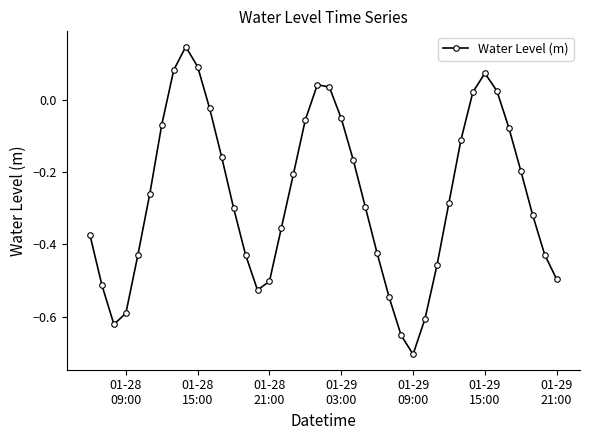

How many points are lower than both their immediate neighbors (excluding endpoints)?

3